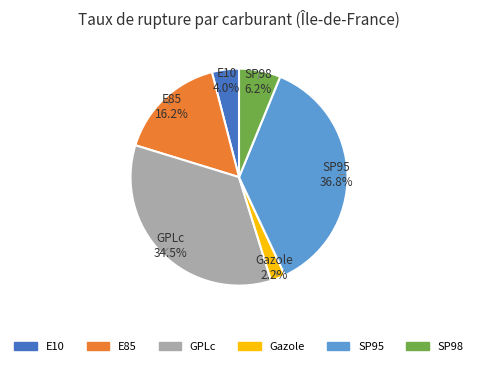

What percentage is NOT represented by E85?

83.8%